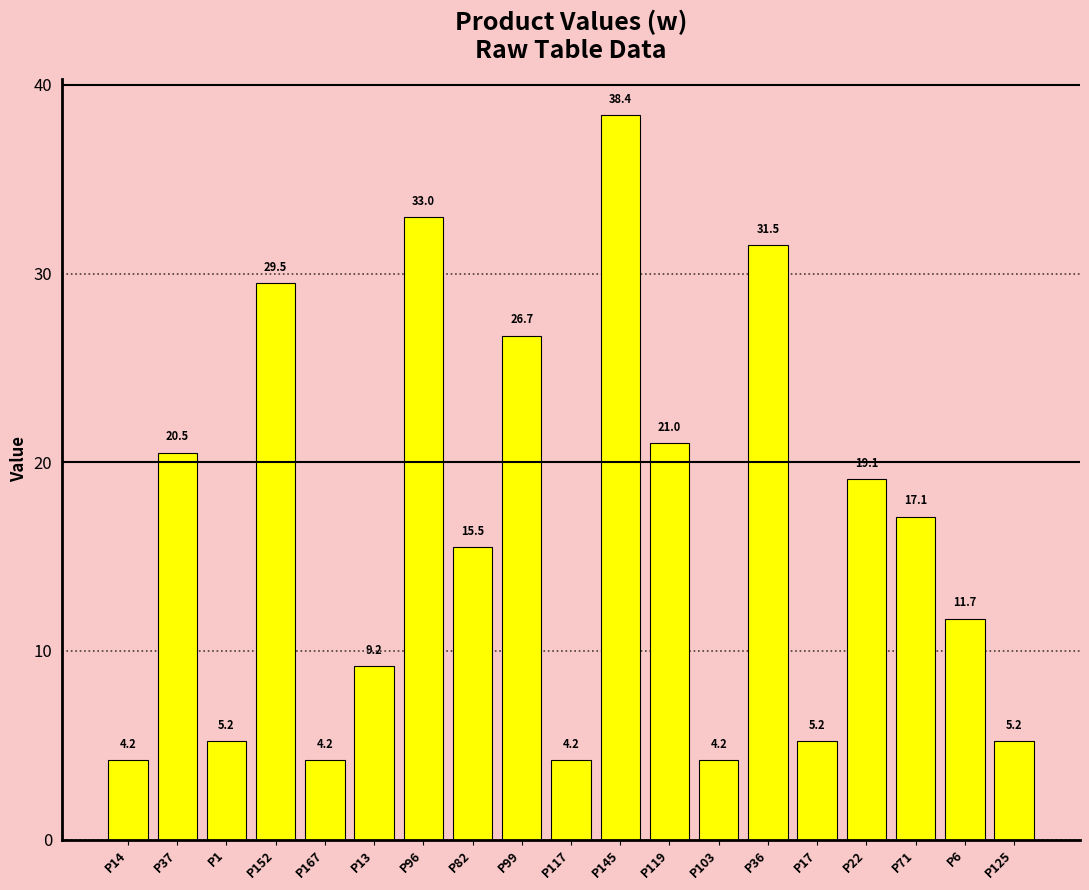

What is the difference between the second highest and minimum values?

28.8